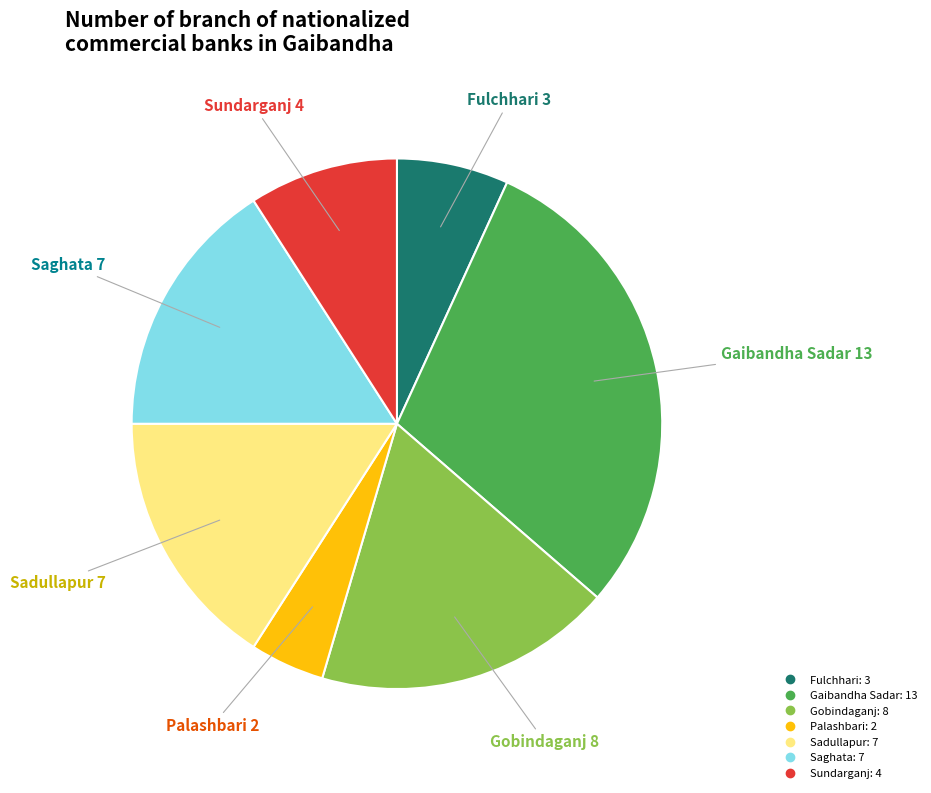

Count the number of slices in the pie.

7